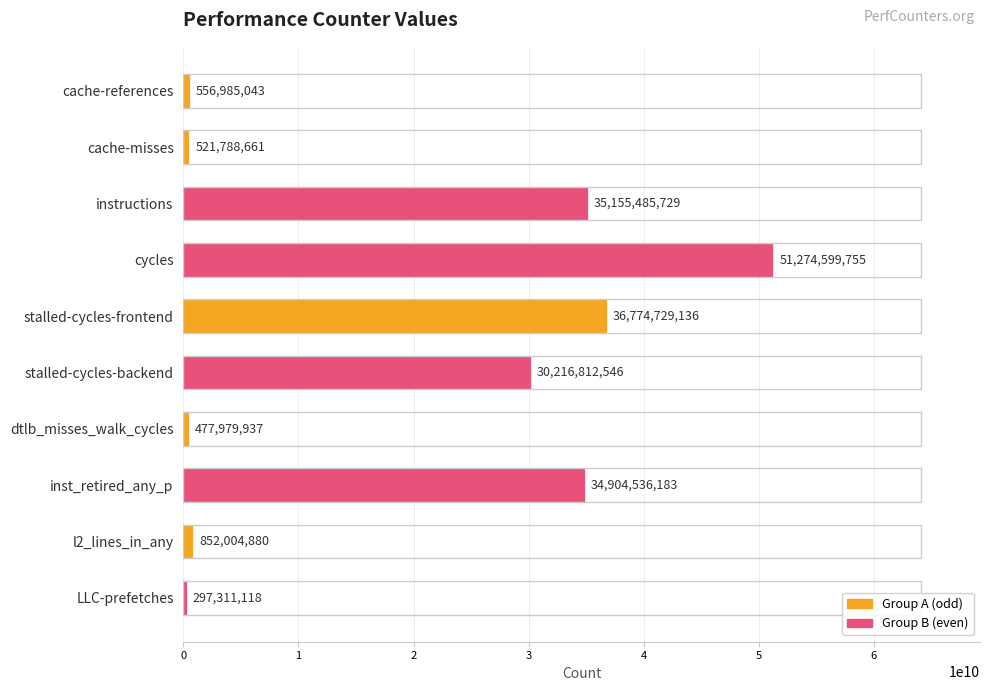

Reading top to bottom, list all the values displayed in this chart.

cache-references=556985043	cache-misses=521788661	instructions=35155485729	cycles=51274599755	stalled-cycles-frontend=36774729136	stalled-cycles-backend=30216812546	dtlb_misses_walk_cycles=477979937	inst_retired_any_p=34904536183	l2_lines_in_any=852004880	LLC-prefetches=297311118